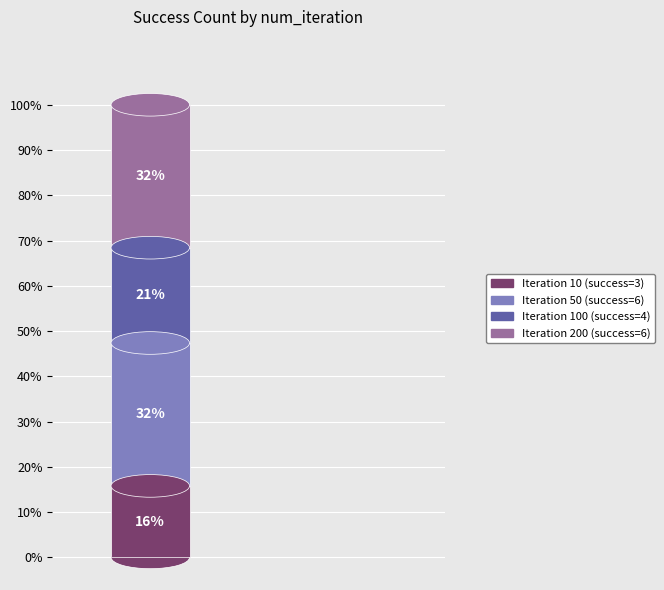

Is the sum of 50 and 200 greater than half?

Yes